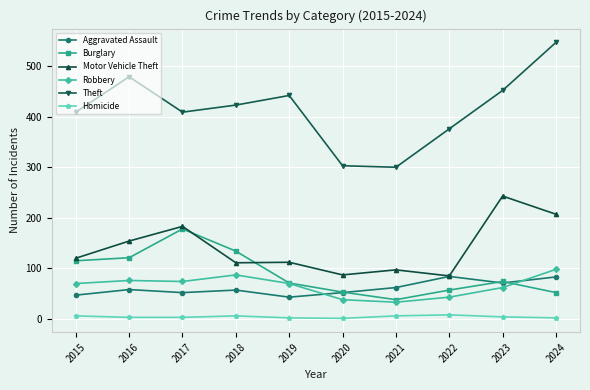

Between 2021 and 2022, which series saw the biggest shift?

Theft